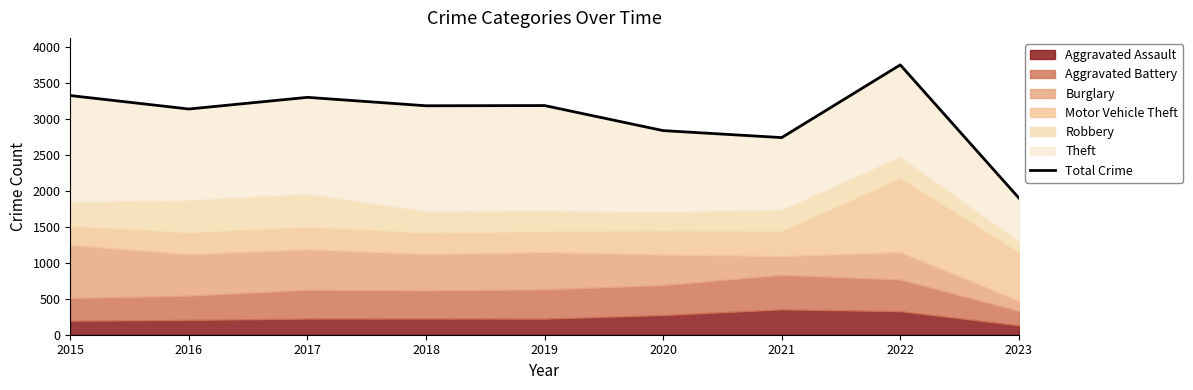

What is the average value?

3037